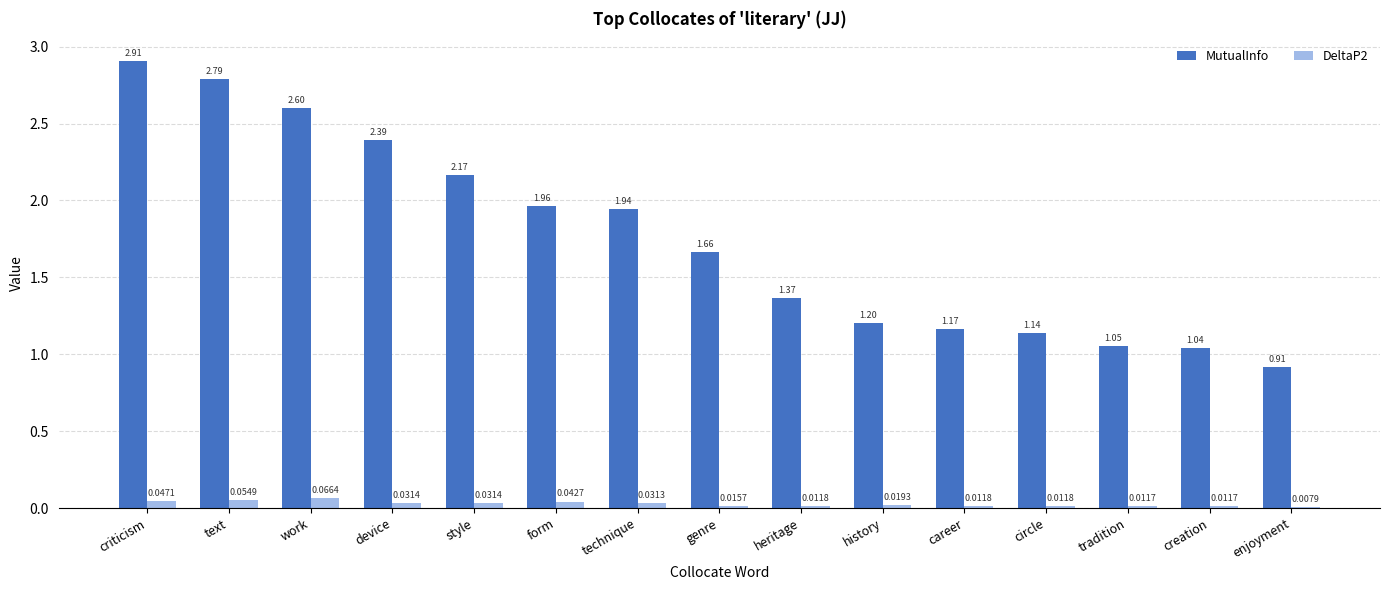

What is the sum of all MutualInfo values?

26.3